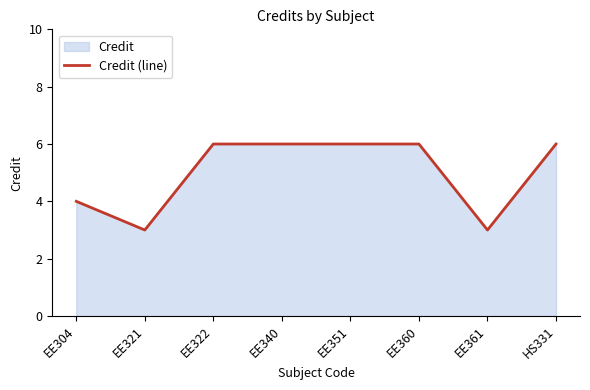

How many lines are shown in the chart?

1